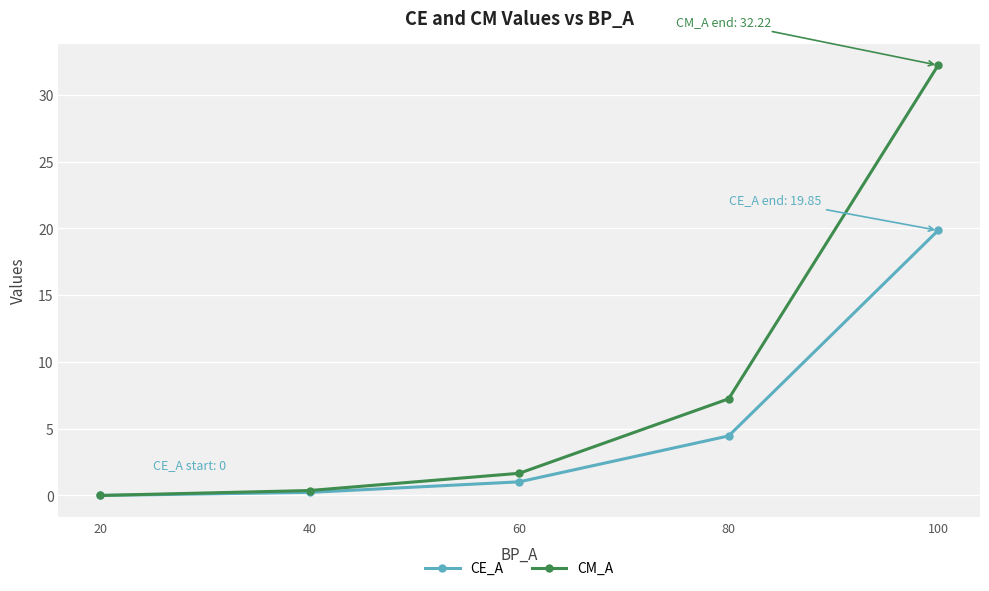

Is it true that CE_A equals 8.2 at 100?

False